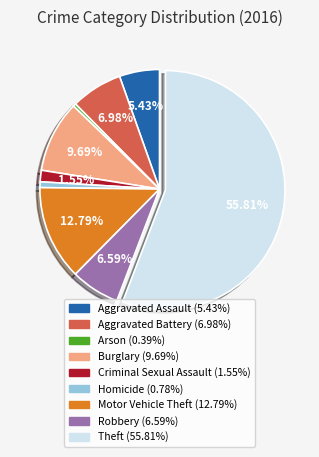

What percentage is the Aggravated Battery slice, to the nearest percent?

7%